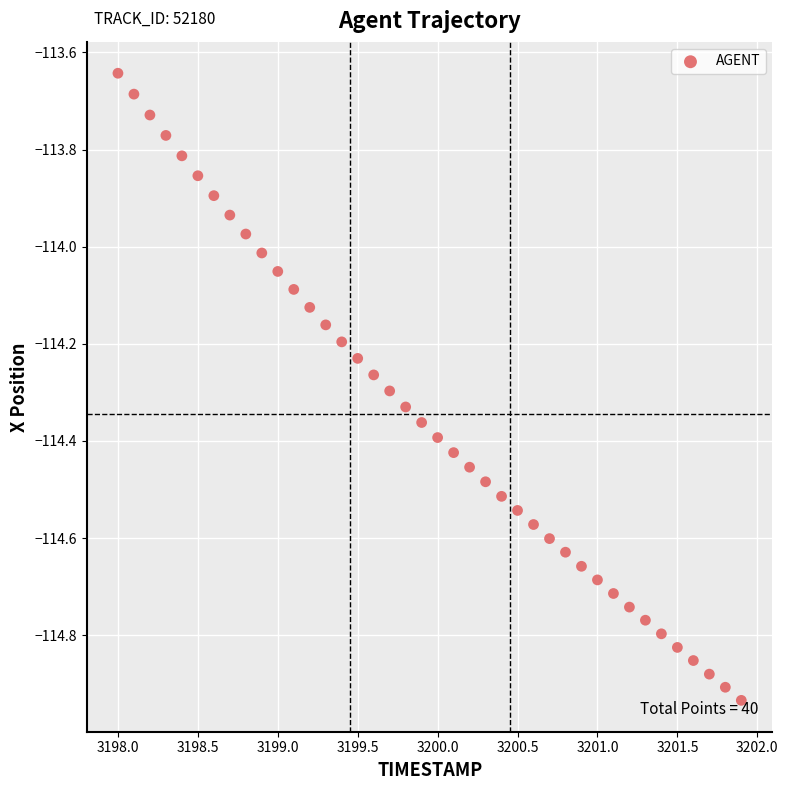

What is the range of X values (max minus min)?

3.9